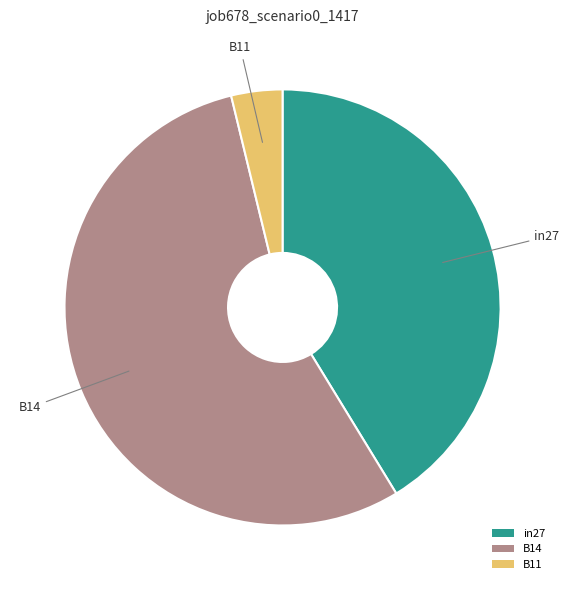

Is there any slice that represents more than half of the pie?

Yes